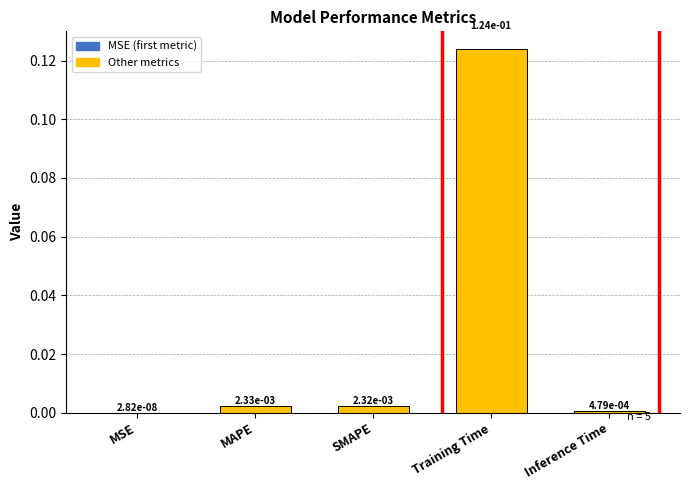

Reading right to left, extract all data points from this chart.

Inference Time=0.0	Training Time=0.1	SMAPE=0.0	MAPE=0.0	MSE=0.0